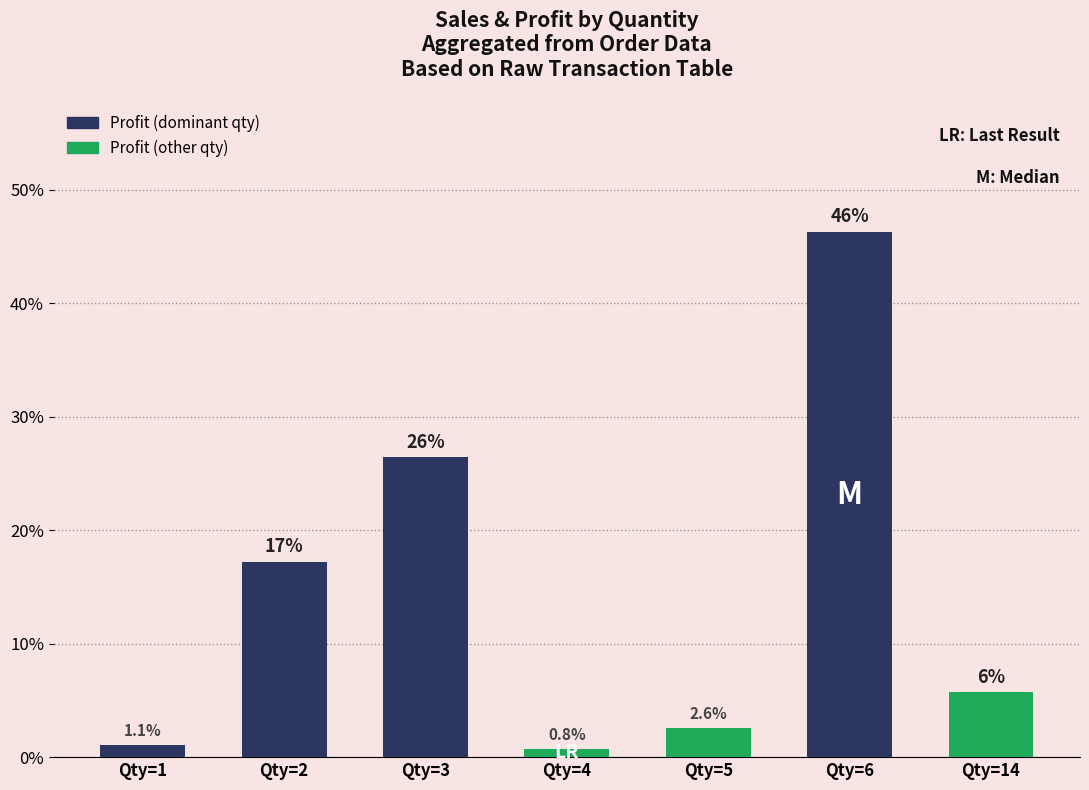

Are the bars grouped side by side (vs. stacked)?

No